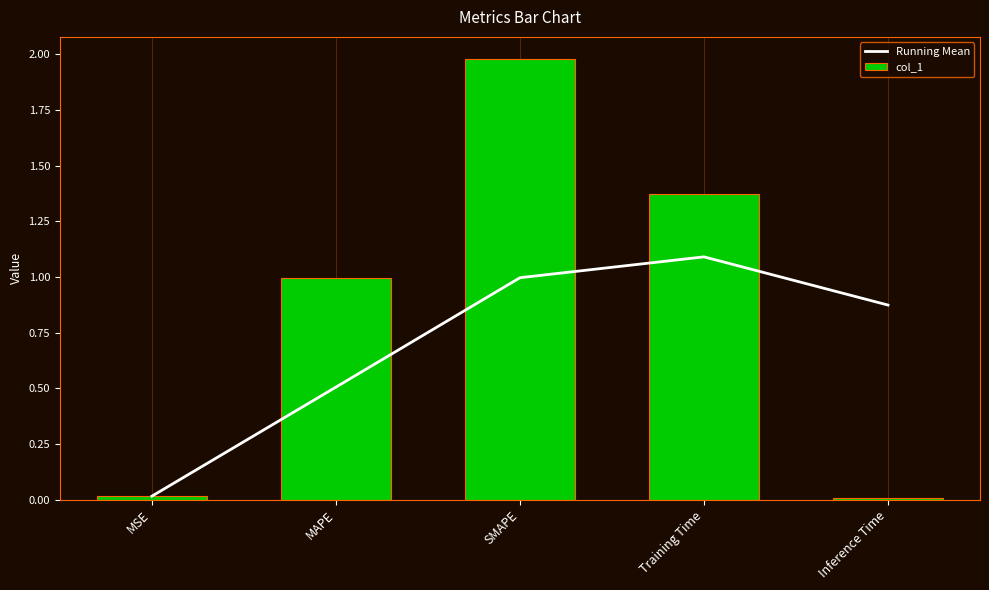

What position from the right is MSE?

5